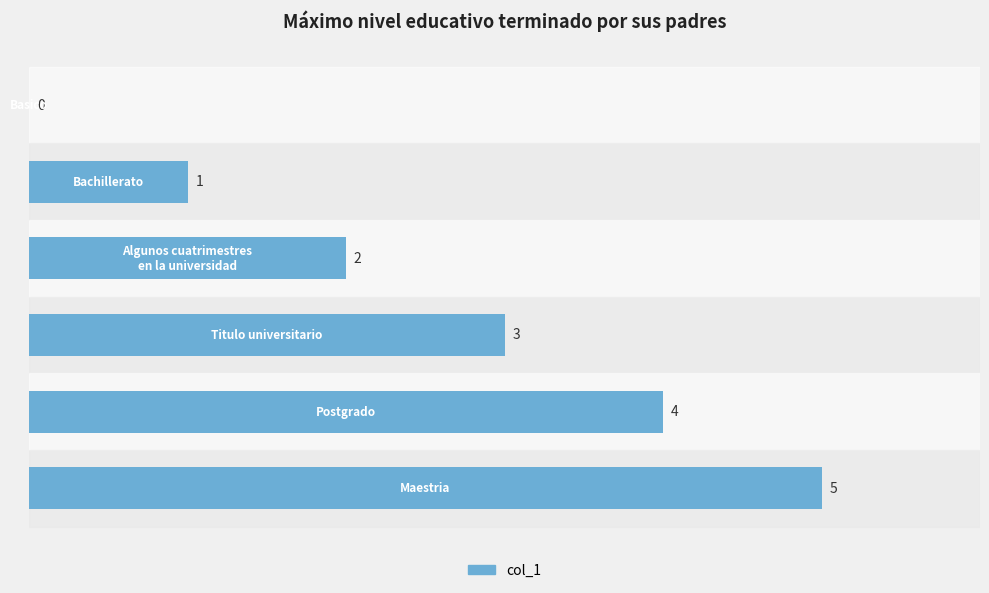

What is the greatest value displayed?

5